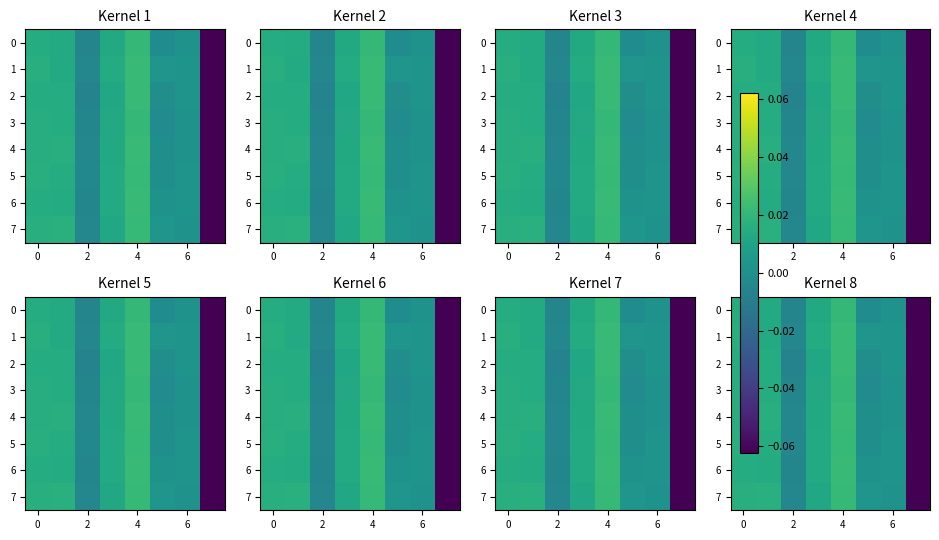

What is the smallest value displayed?

-0.1